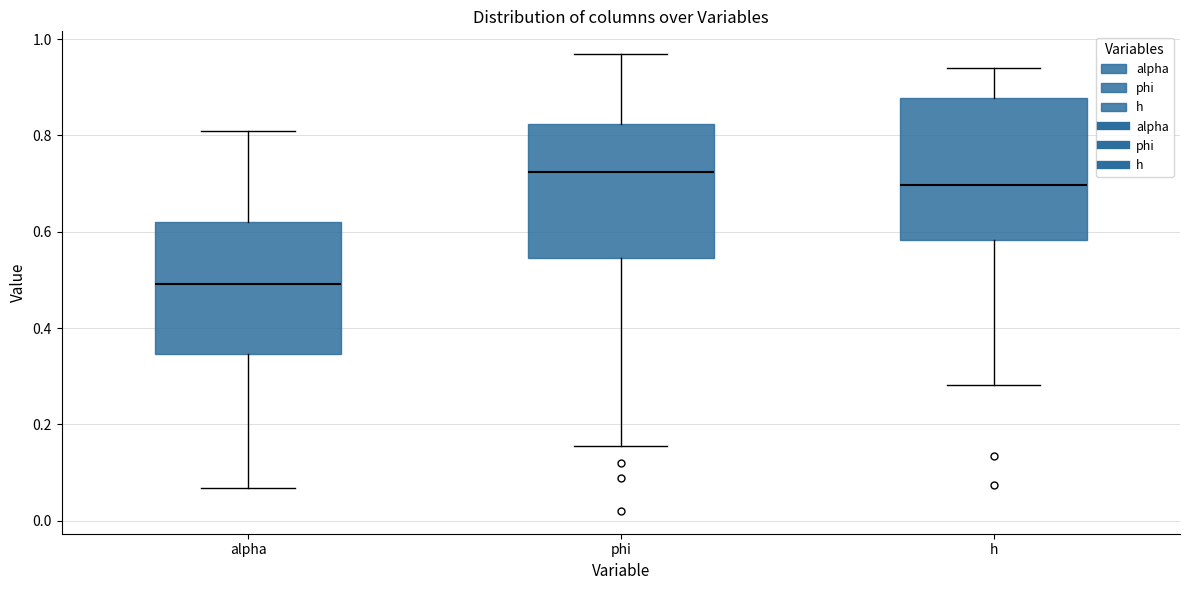

Reading left to right, transcribe this box plot: for each box, give where its median line is, the range the box spans, and where its two whiskers end, as read against the y-axis. The values are not printed on the chart, so give them approximately, as read against the axis.

alpha: median 0.50, box 0.34 to 0.62, whiskers 0.06 to 0.82
phi: median 0.72, box 0.54 to 0.82, whiskers 0.16 to 0.96
h: median 0.70, box 0.58 to 0.88, whiskers 0.28 to 0.94